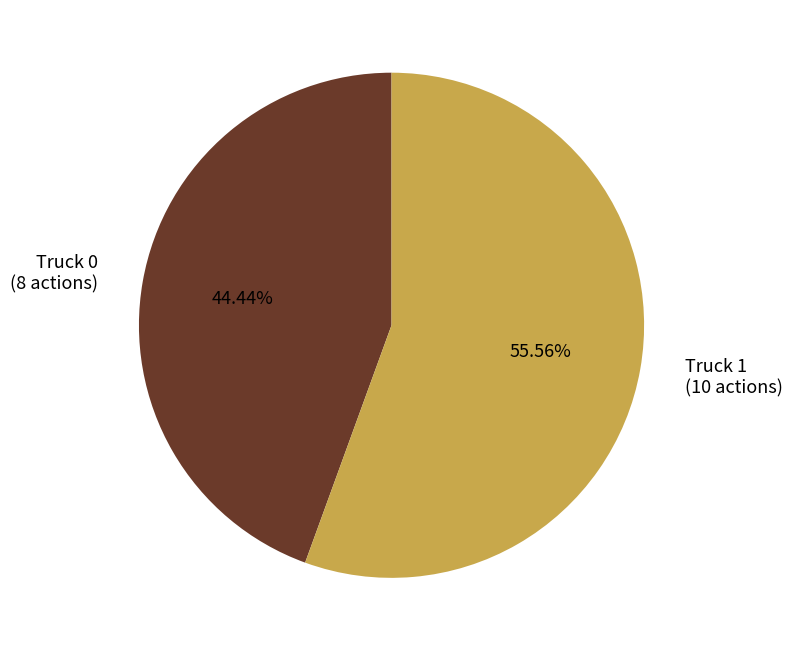

What percentage do Truck 1 and Truck 0 together represent?

100.0%